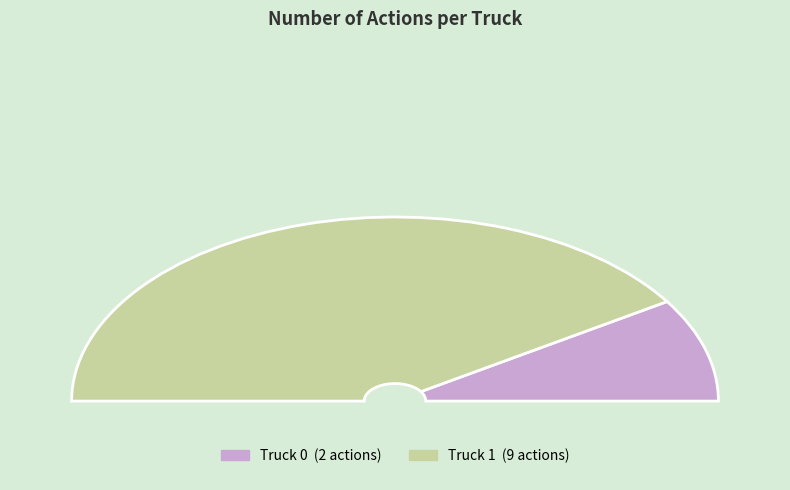

What is the majority slice?

Truck 1